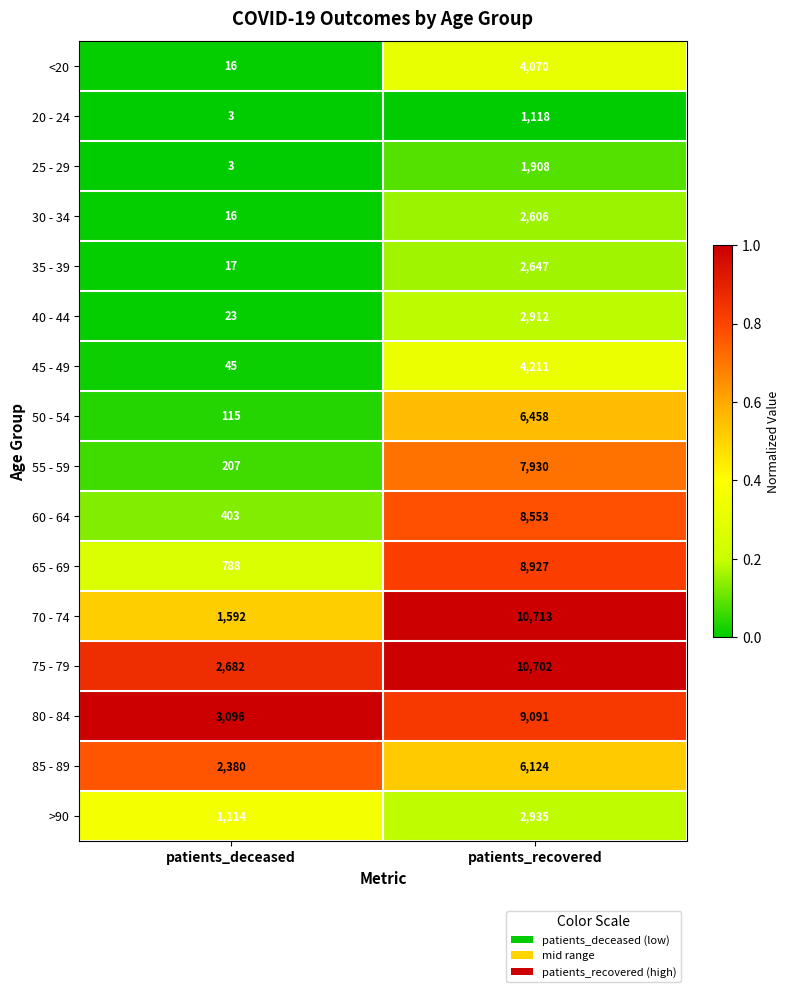

The 75 - 79 series shows 4222 at patients_recovered. True or false?

False